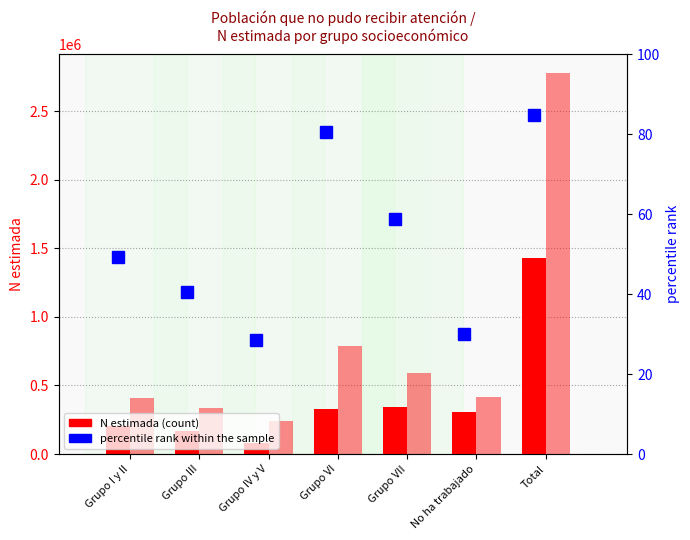

Between Grupo VI and Total, which series saw the biggest shift?

N (estimada) Total